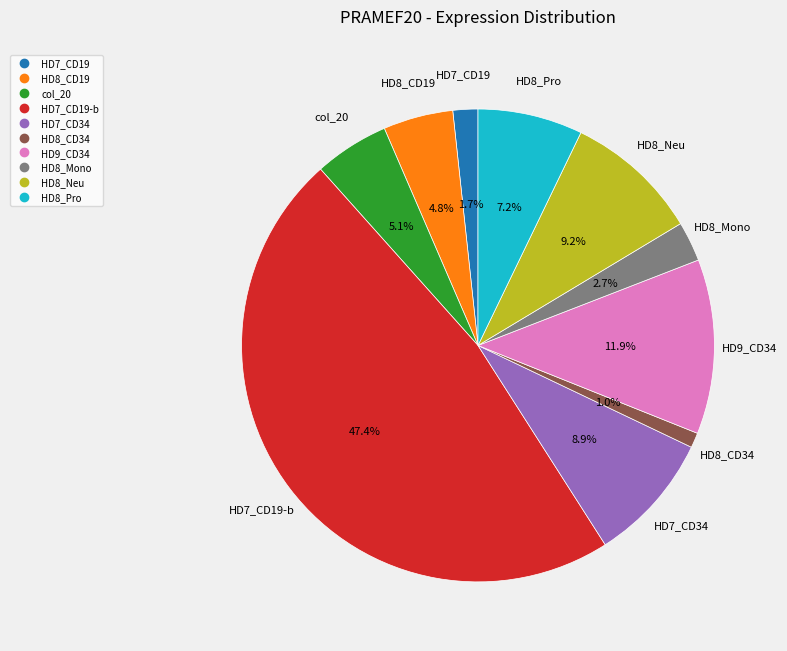

Does any single category account for the majority?

No